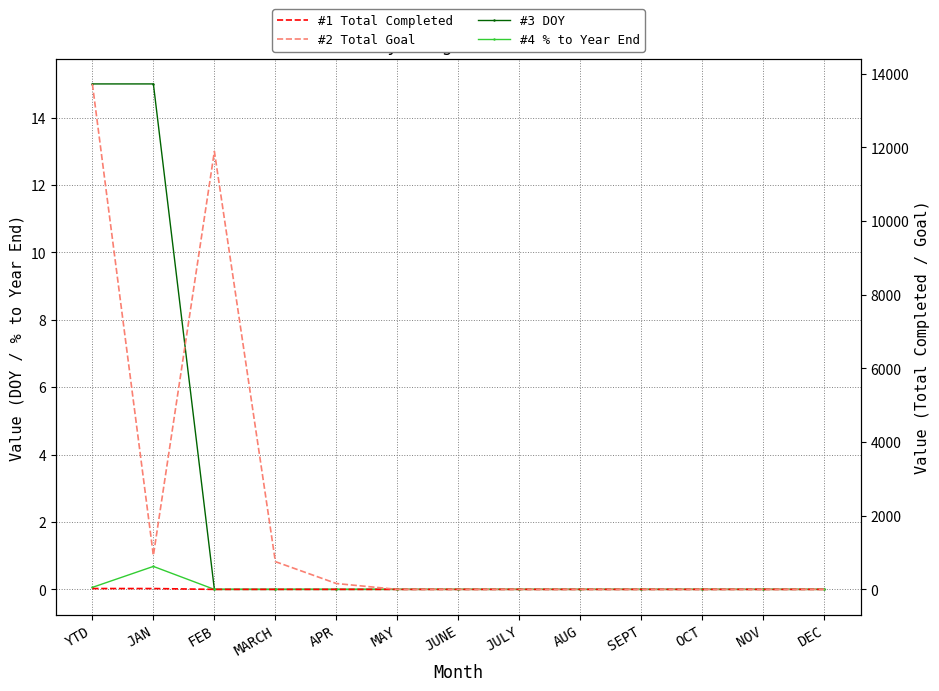

What are all the series names shown in the legend?

DOY, % to Year End, Total Completed, Total Goal